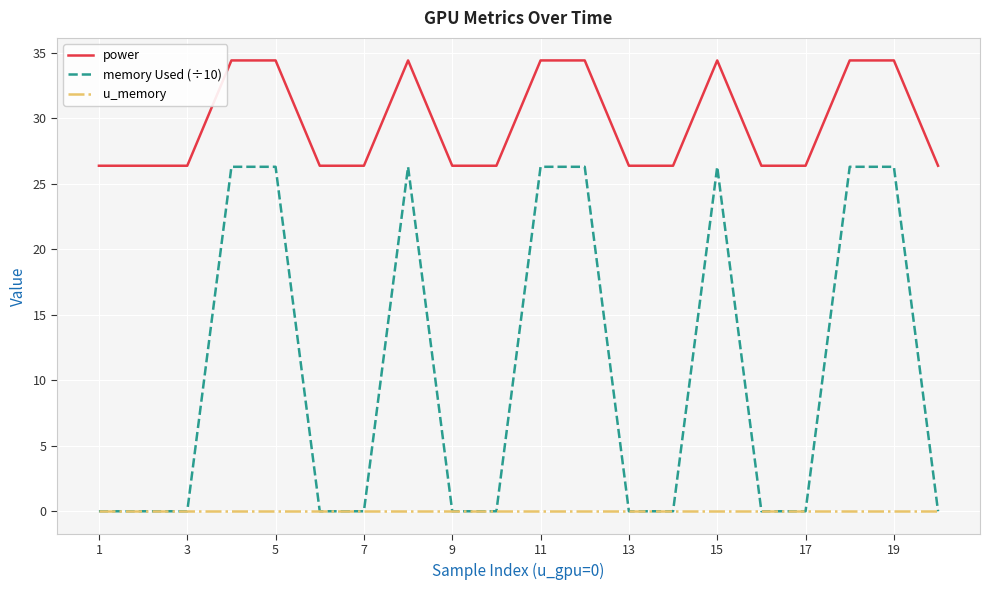

Which series has the largest range (max minus min)?

memory Used (÷10)